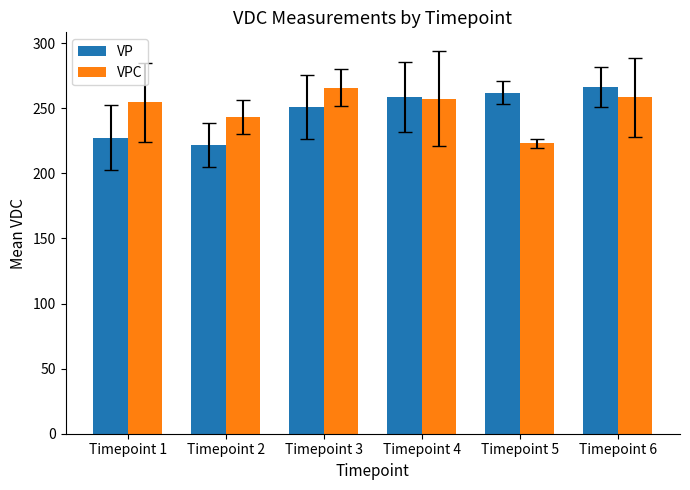

At which label does VP first exceed 258?

Timepoint 4